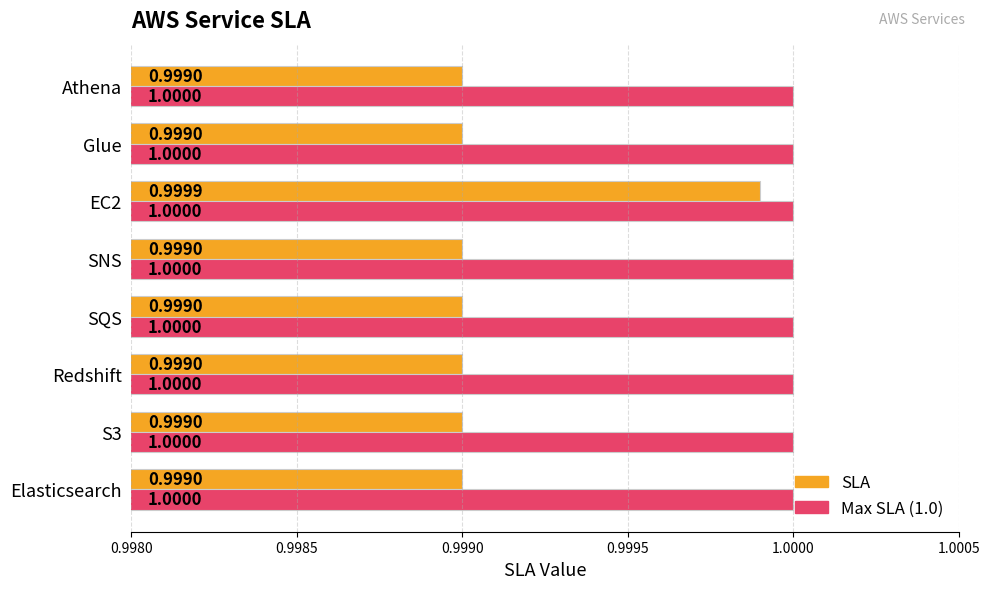

Which series has the largest range (max minus min)?

SLA